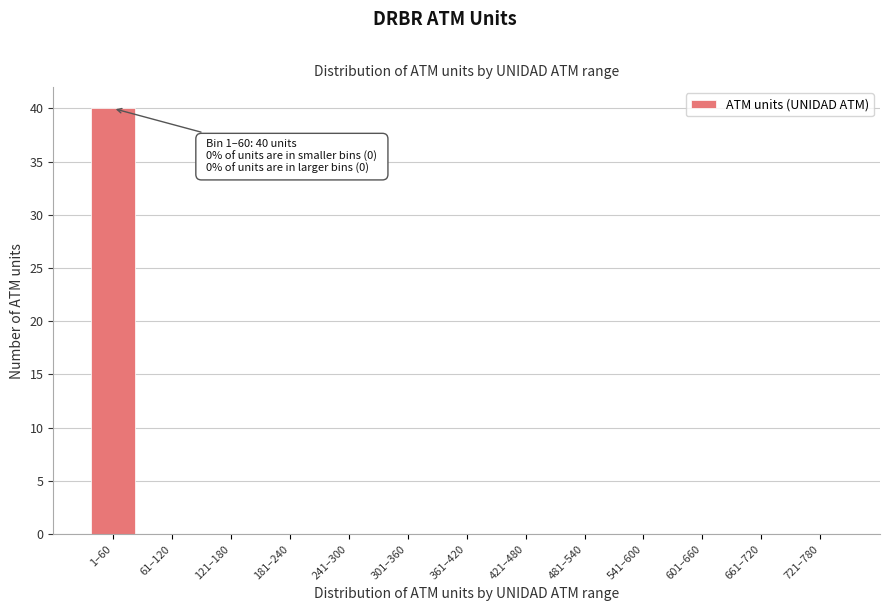

Reading left to right, extract all data points from this chart.

1–60=40	61–120=0	121–180=0	181–240=0	241–300=0	301–360=0	361–420=0	421–480=0	481–540=0	541–600=0	601–660=0	661–720=0	721–780=0